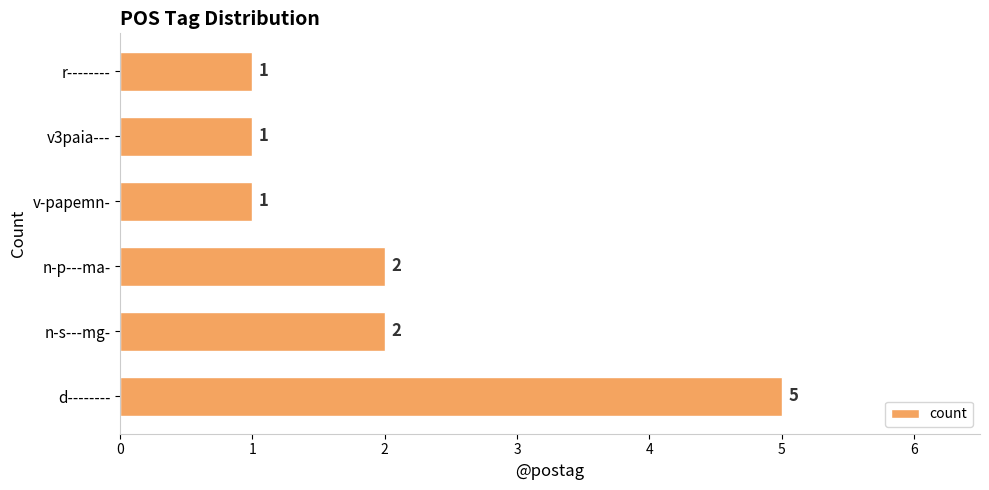

Reading bottom to top, what are all the values shown in this chart?

d--------=5	n-s---mg-=2	n-p---ma-=2	v-papemn-=1	v3paia---=1	r--------=1